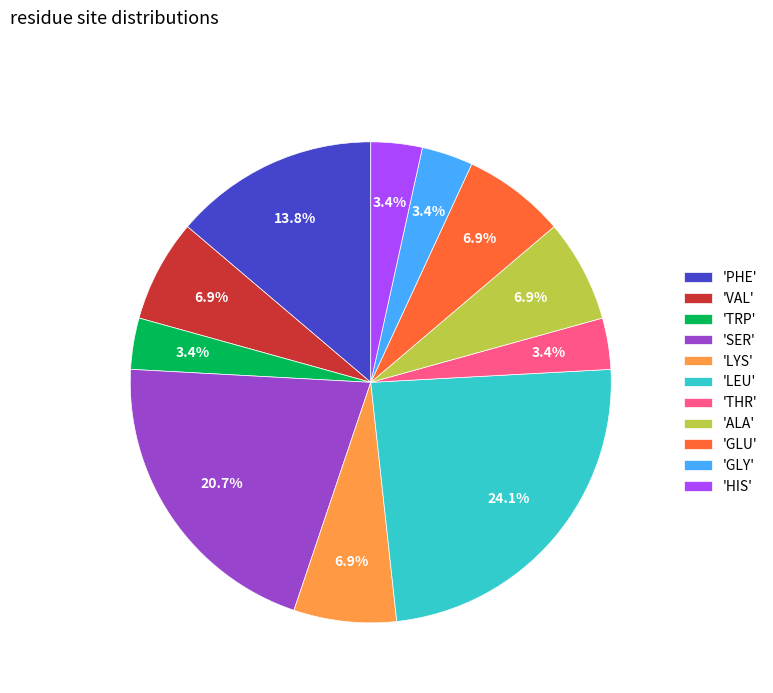

Between 'LYS' and 'HIS', which is larger?

'LYS'